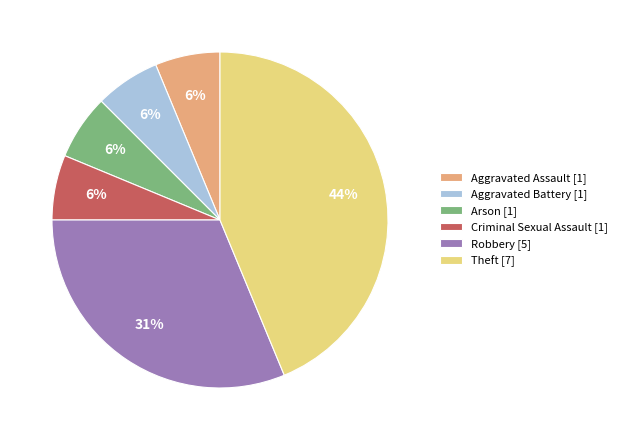

Which category has the biggest portion of the pie?

Theft